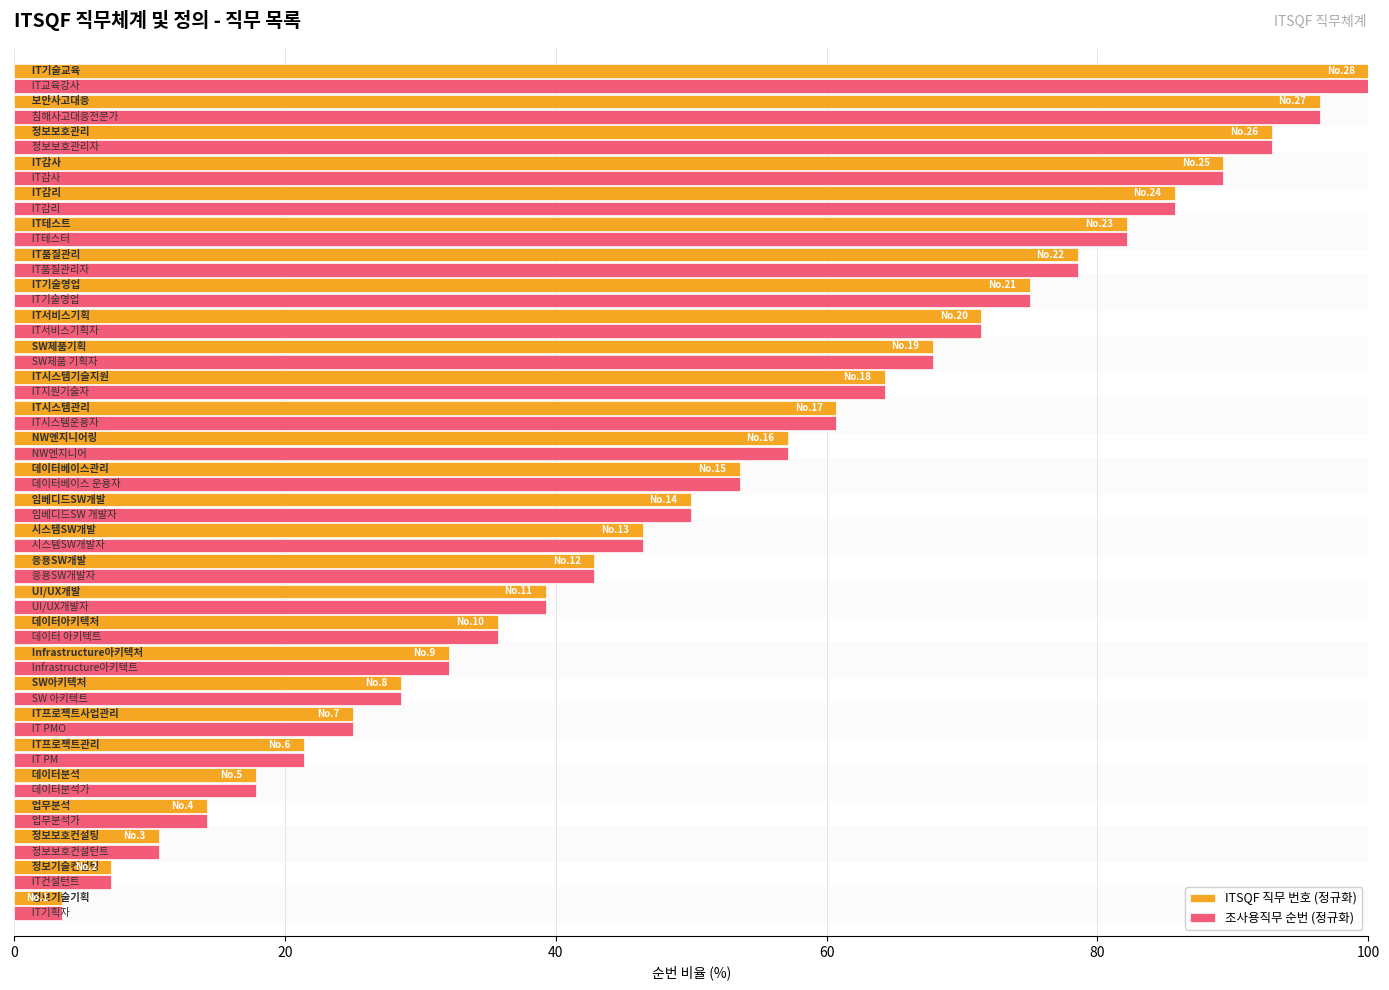

What is the sum of all ITSQF 직무 번호 (정규화) values?

1450.0